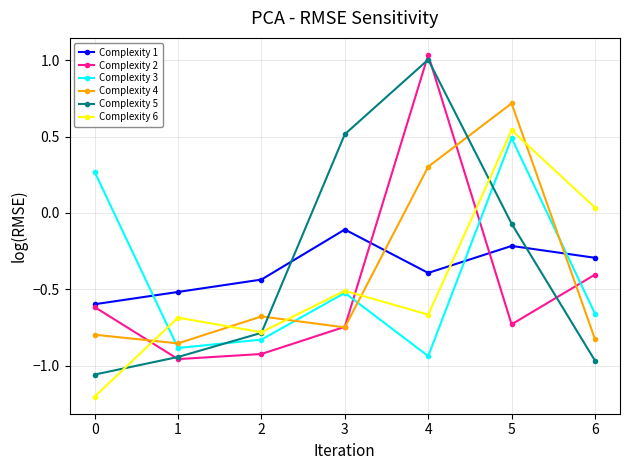

What is the average value of the Complexity 6 series?

-0.5